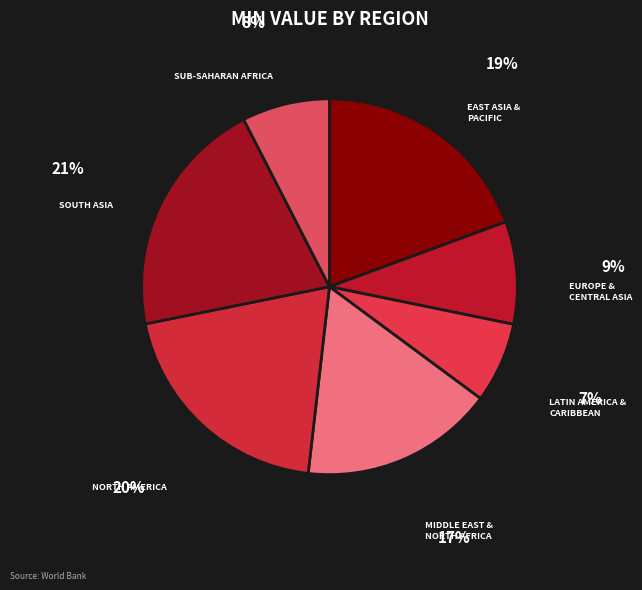

How many segments does this pie chart have?

7